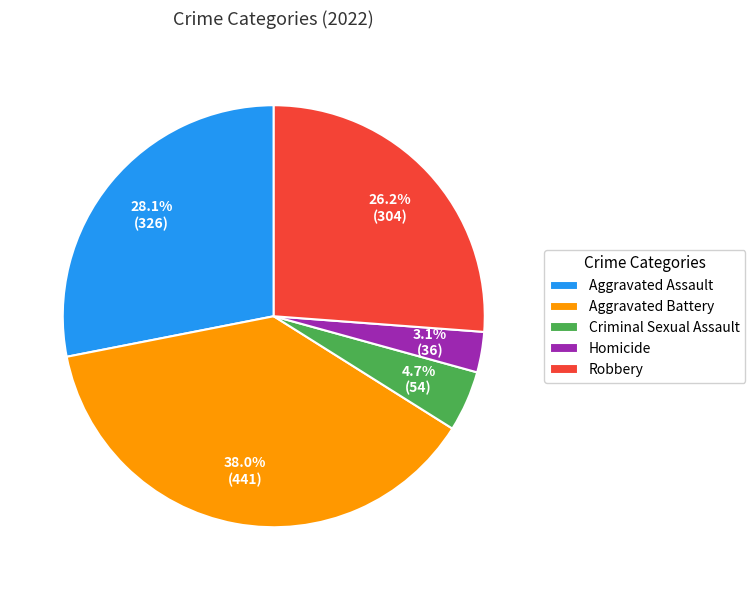

Is it true that Aggravated Battery is 30% of the pie?

False